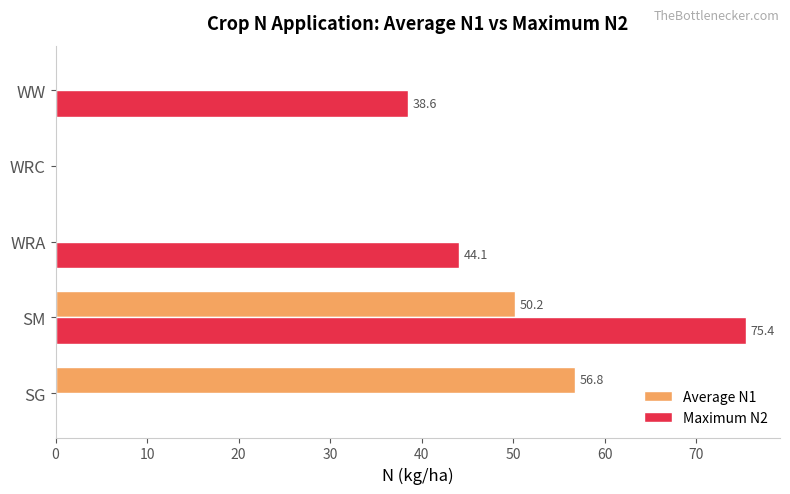

Is it true that Maximum N2 equals 0.0 at WRC?

True